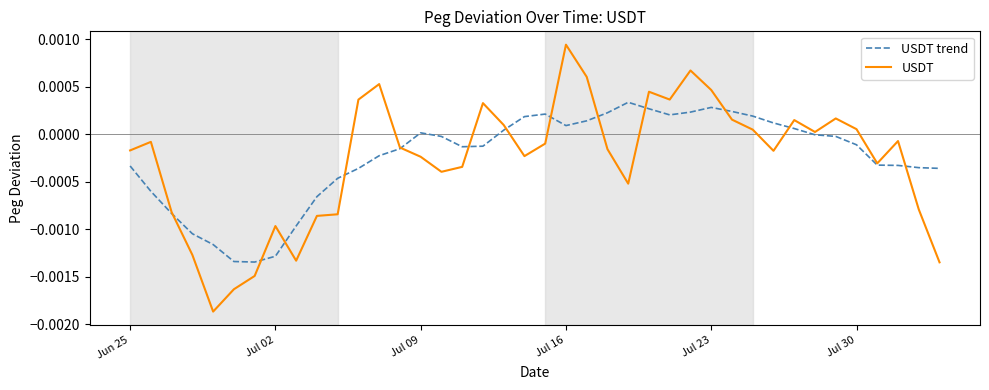

Which series has the widest spread of values?

USDT